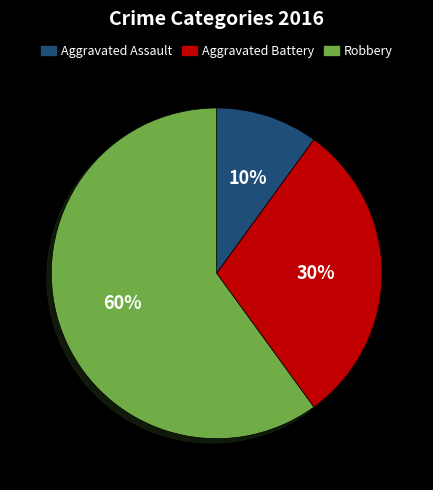

To the nearest percent, what is the difference between the Aggravated Assault and Aggravated Battery slice percentages?

20%